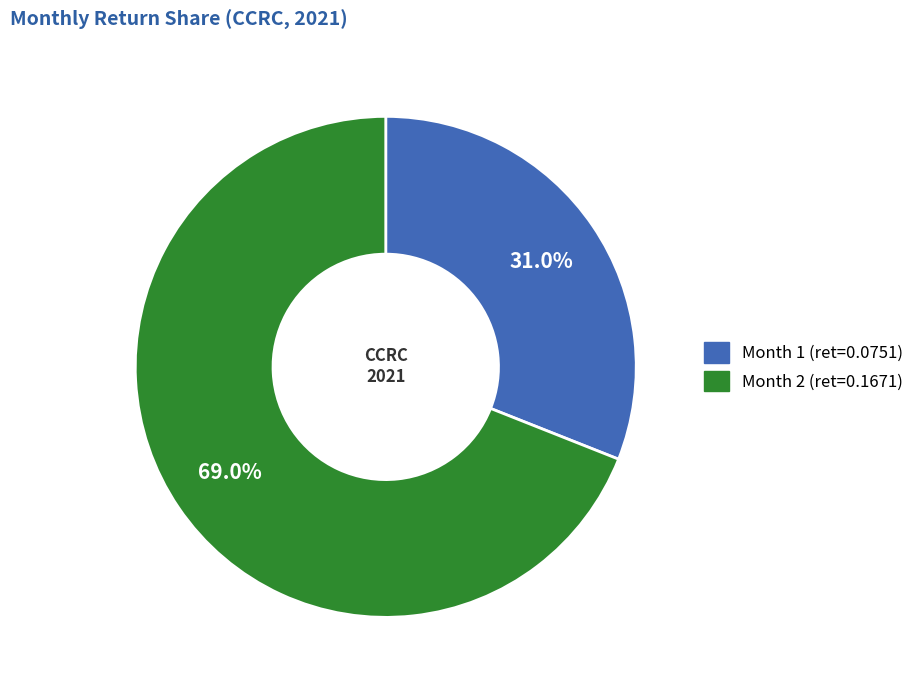

Does any single category account for the majority?

Yes